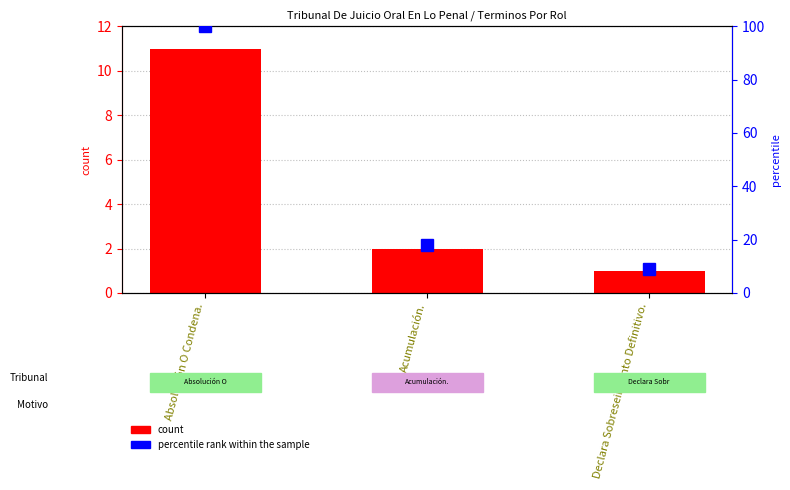

Reading right to left, list all the values displayed in this chart.

count: 1	2	11
percentile rank within the sample: 9	18	100